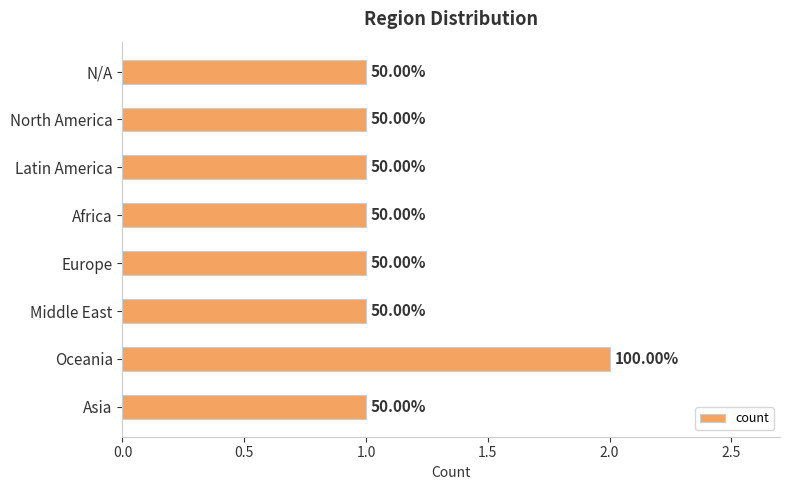

How many bars are there in total?

8